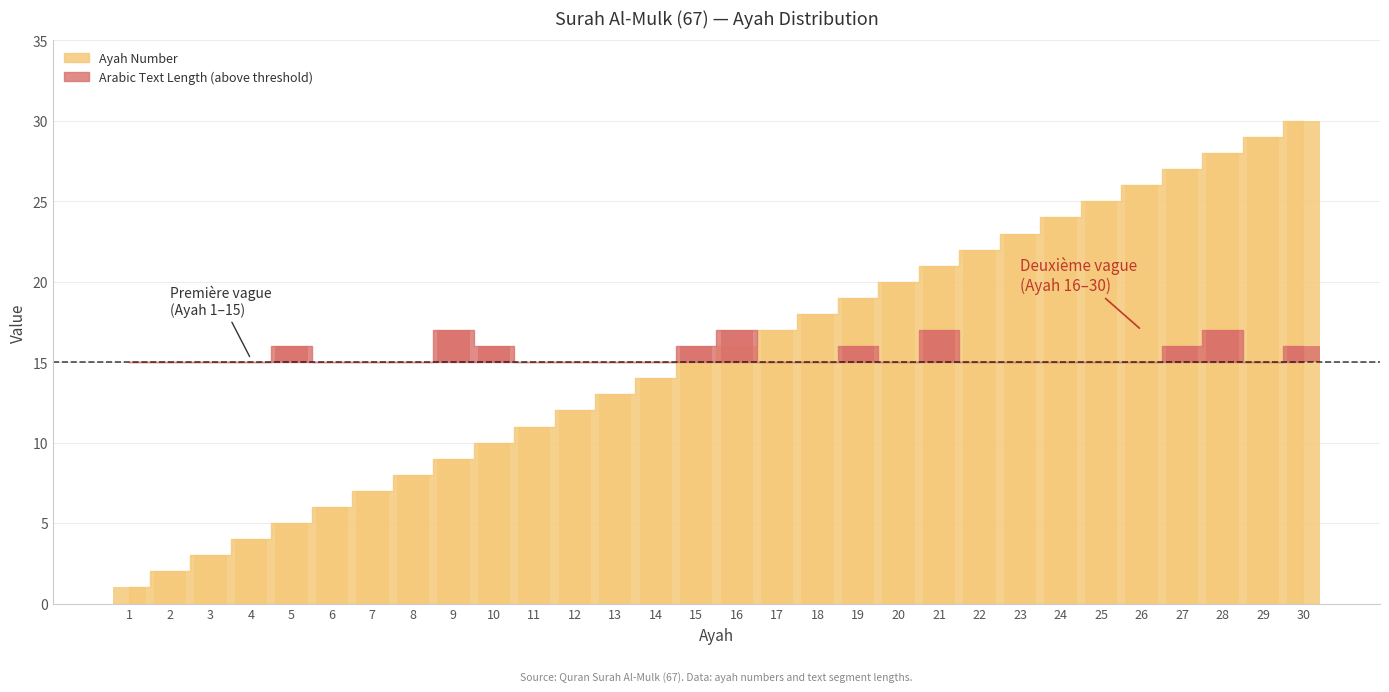

What is the difference between the maximum and second lowest values?

28